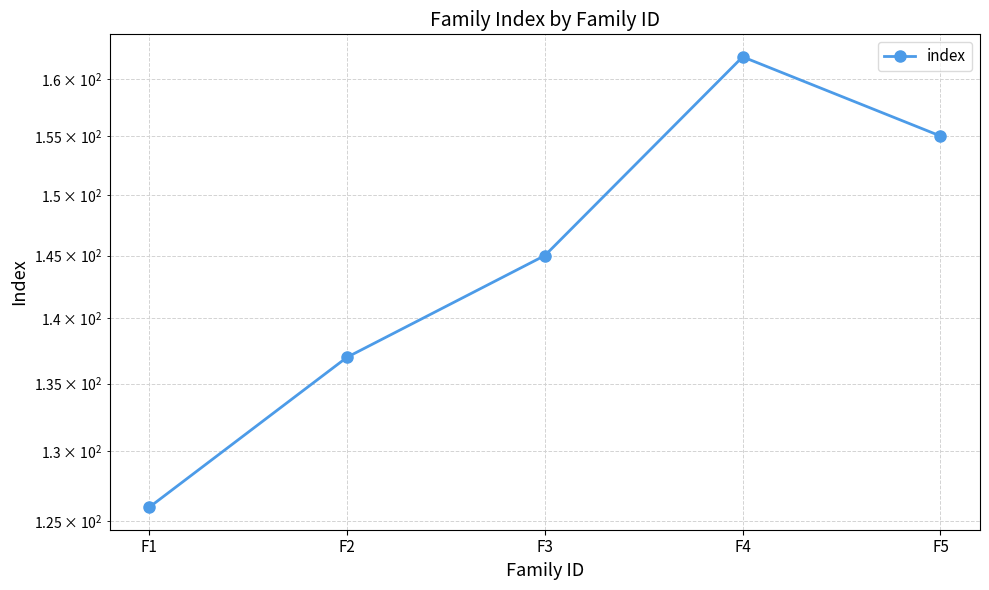

What is the difference between the values at F5 and F4?

7